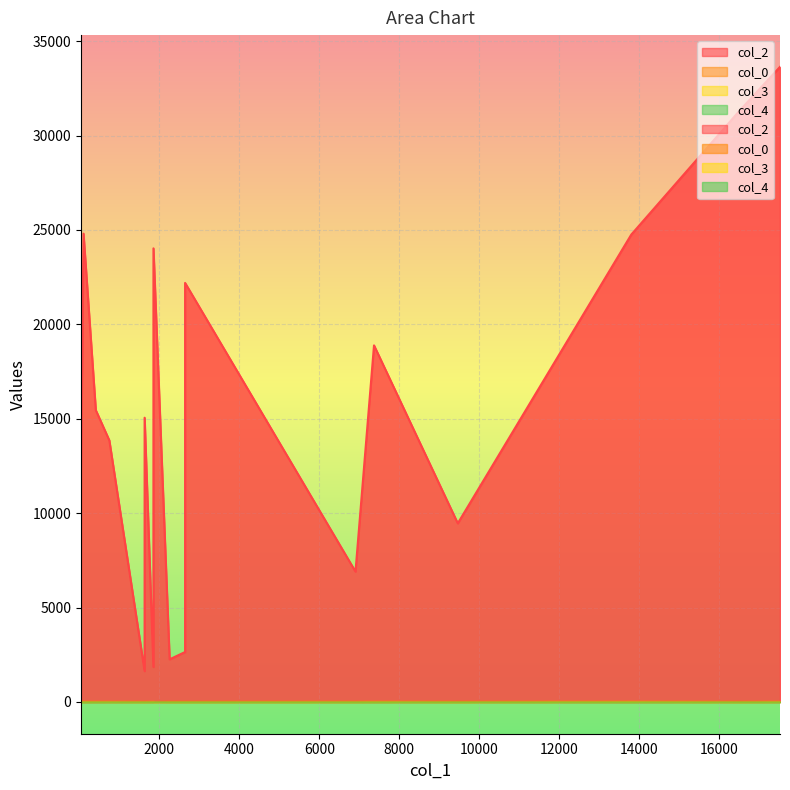

Which series has the largest total across all categories?

col_2